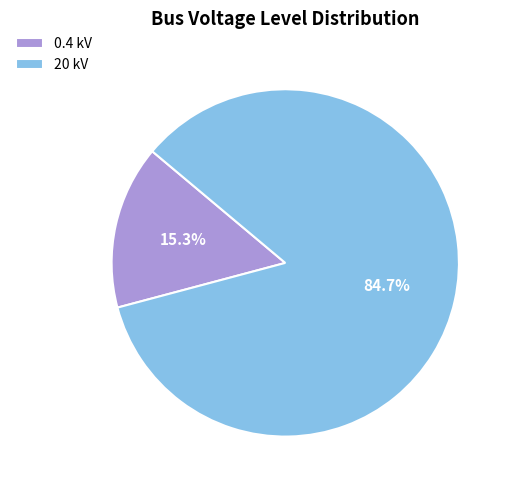

Does any single category account for the majority?

Yes